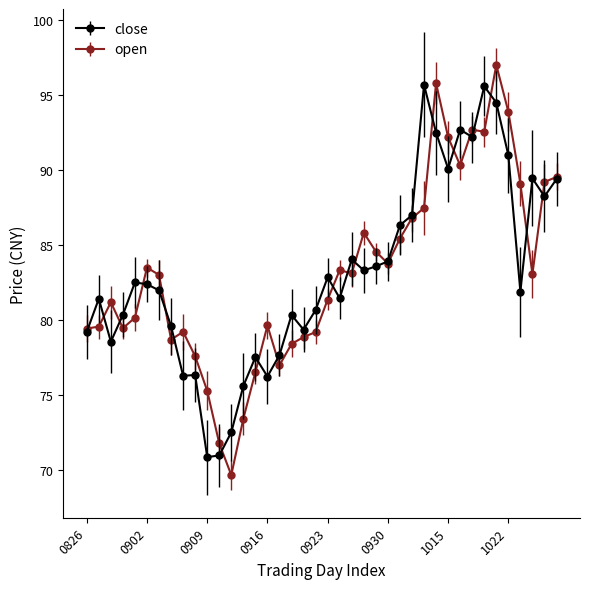

What are all the series names shown in the legend?

close, open